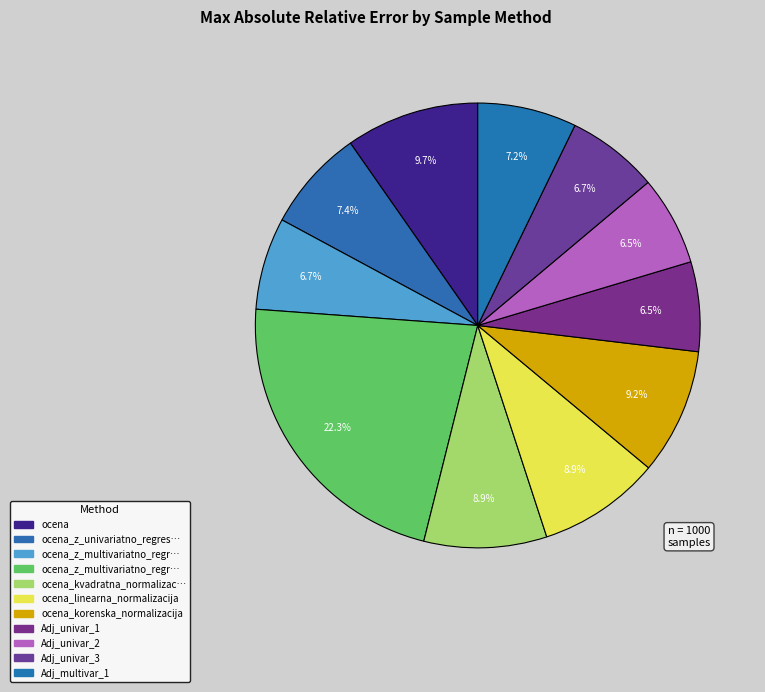

Count the number of slices in the pie.

11